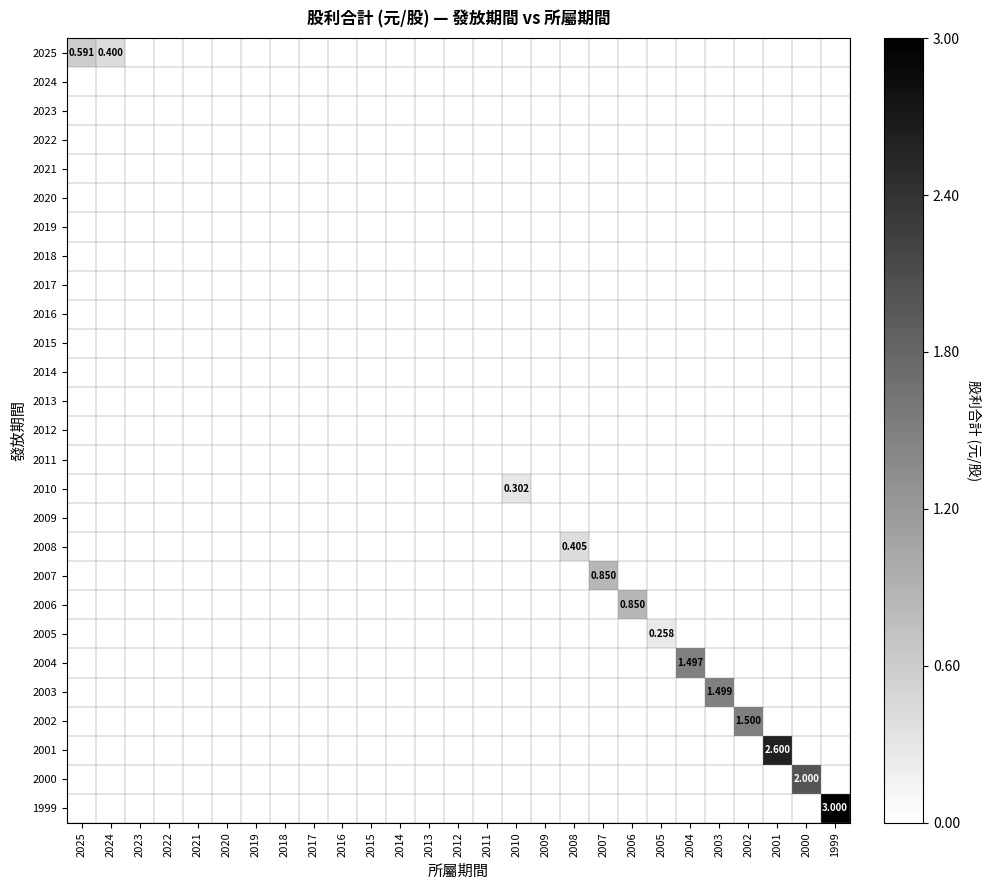

How many positive values does the 2007 series have?

1